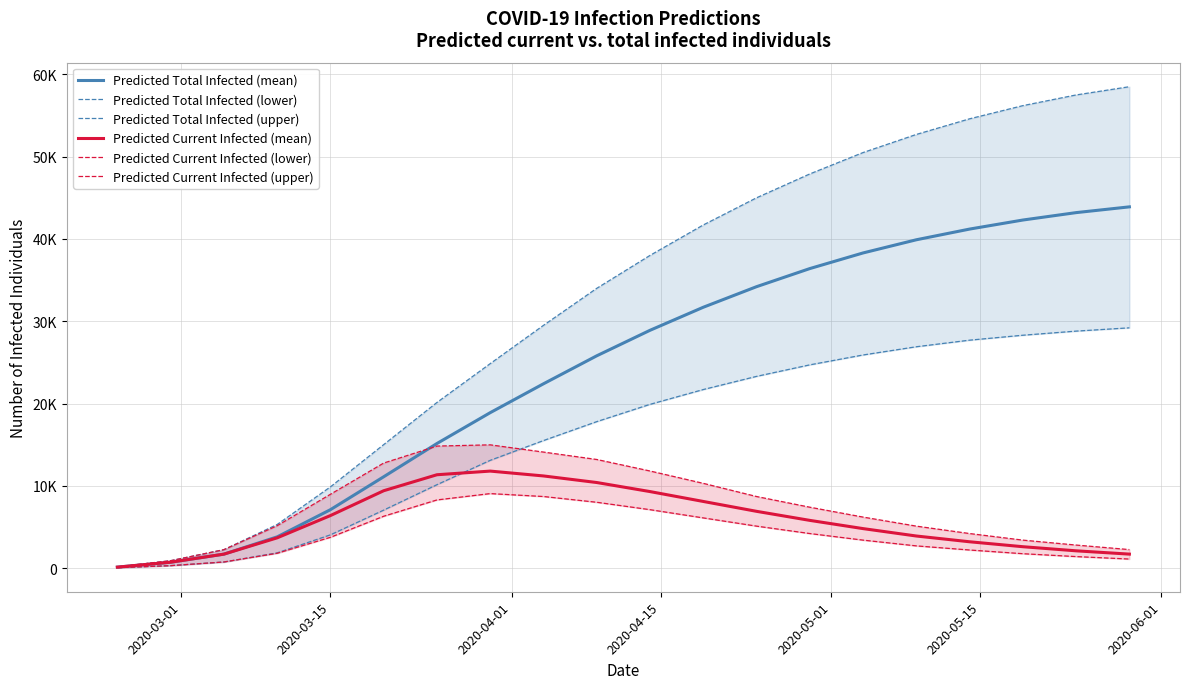

What is the value of the Predicted Current Infected (upper) point at the 5th from the left?

8971